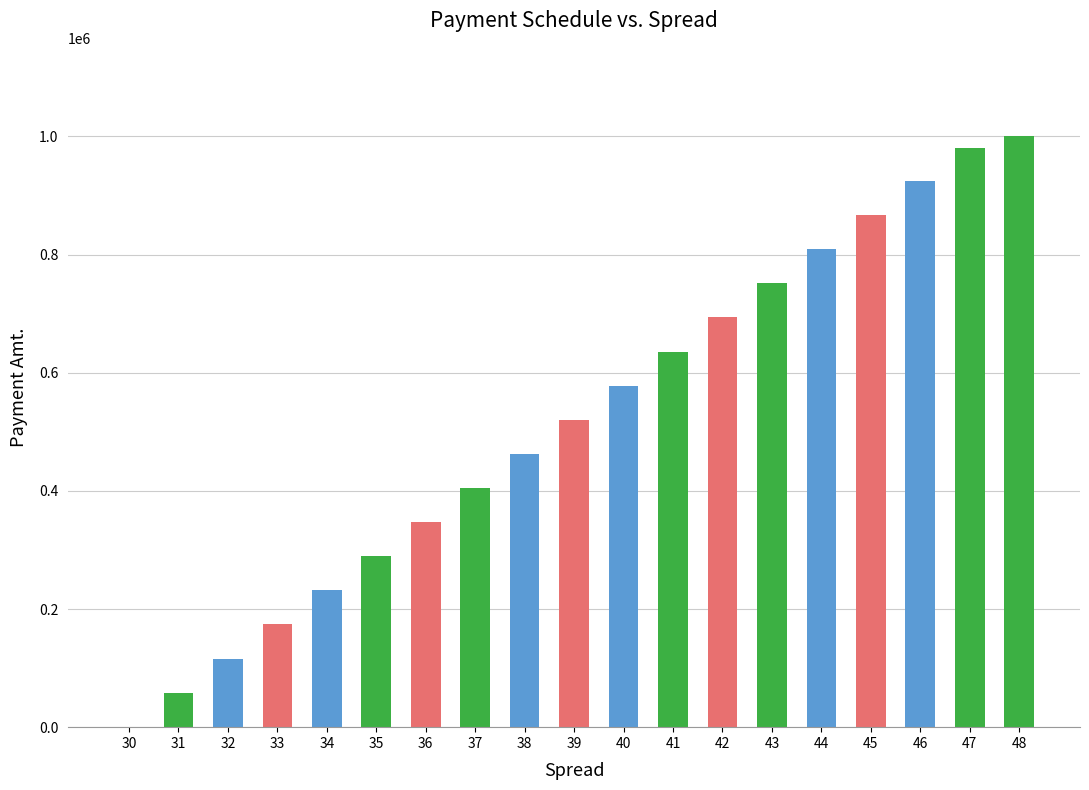

True or false: the data shows -473494.8 at 30.

False